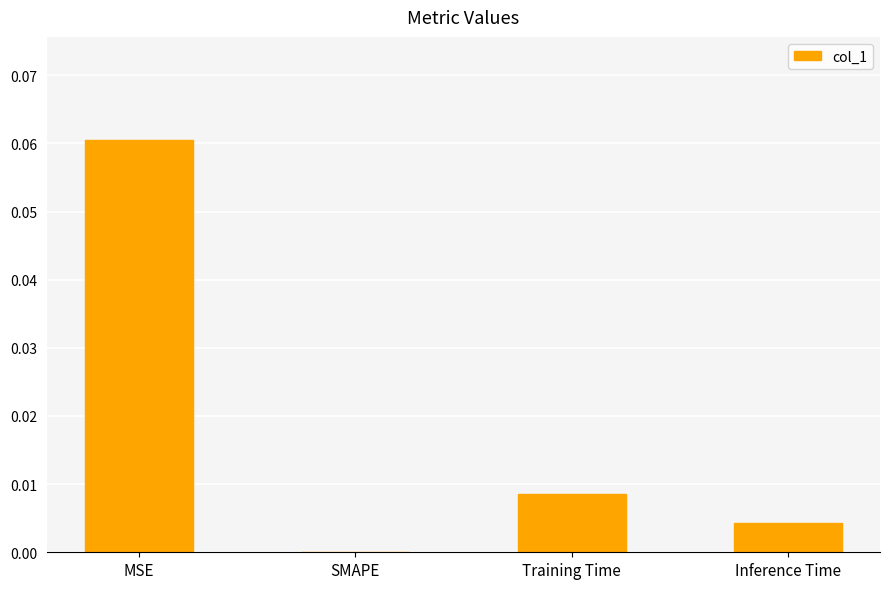

True or false: the data shows 0.0 at MSE.

False